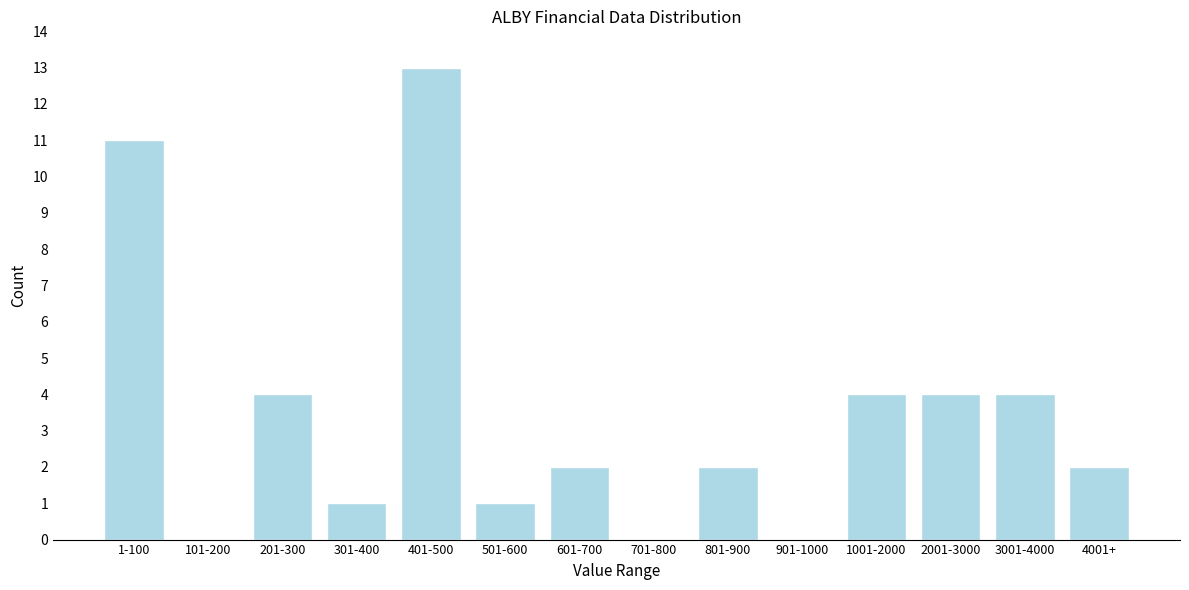

Reading left to right, list all the values displayed in this chart.

1-100=11	101-200=0	201-300=4	301-400=1	401-500=13	501-600=1	601-700=2	701-800=0	801-900=2	901-1000=0	1001-2000=4	2001-3000=4	3001-4000=4	4001+=2